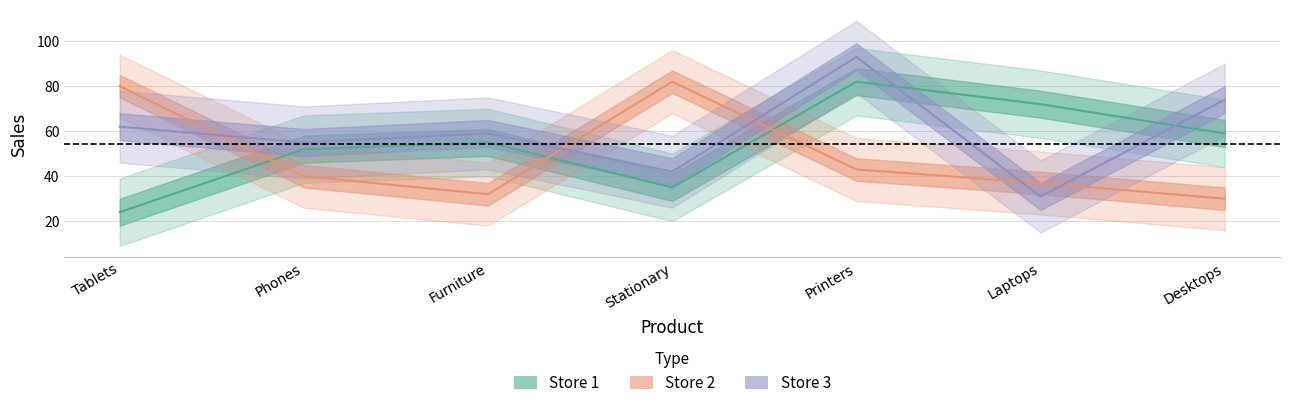

What are all the series names shown in the legend?

Store 1, Store 2, Store 3